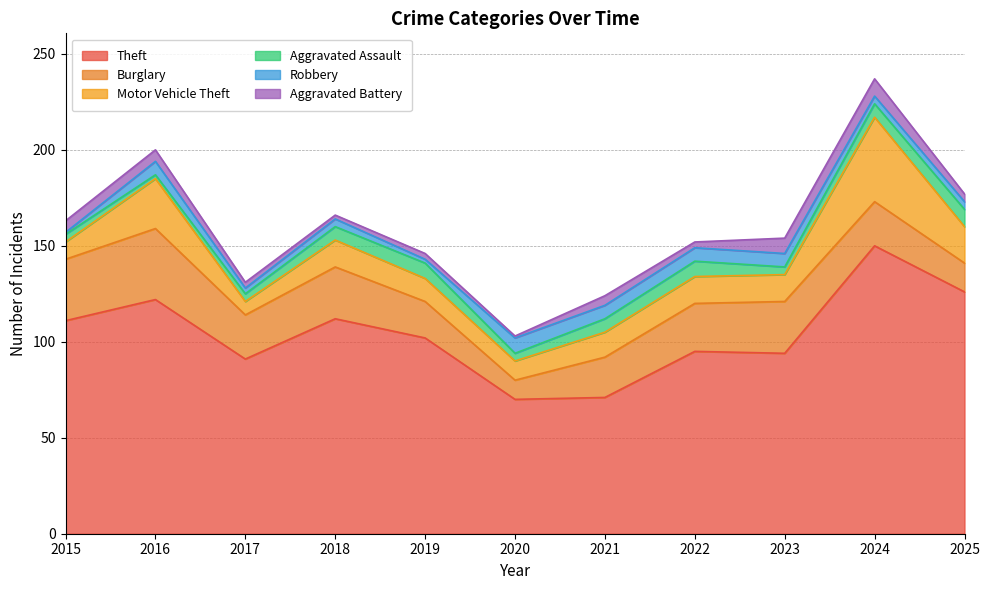

What is the sum of the Motor Vehicle Theft values at 2025 and 2022?

33